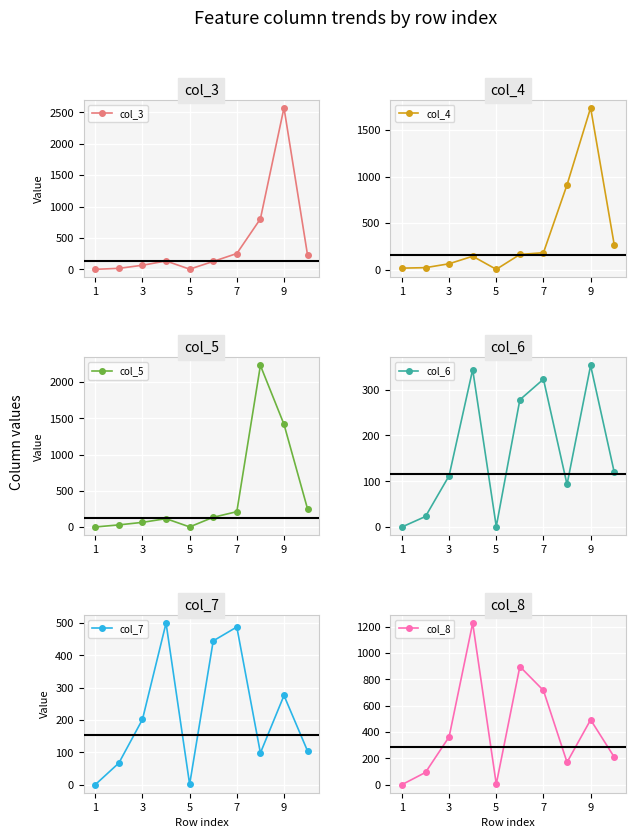

Does the chart display data point markers on the line(s)?

Yes